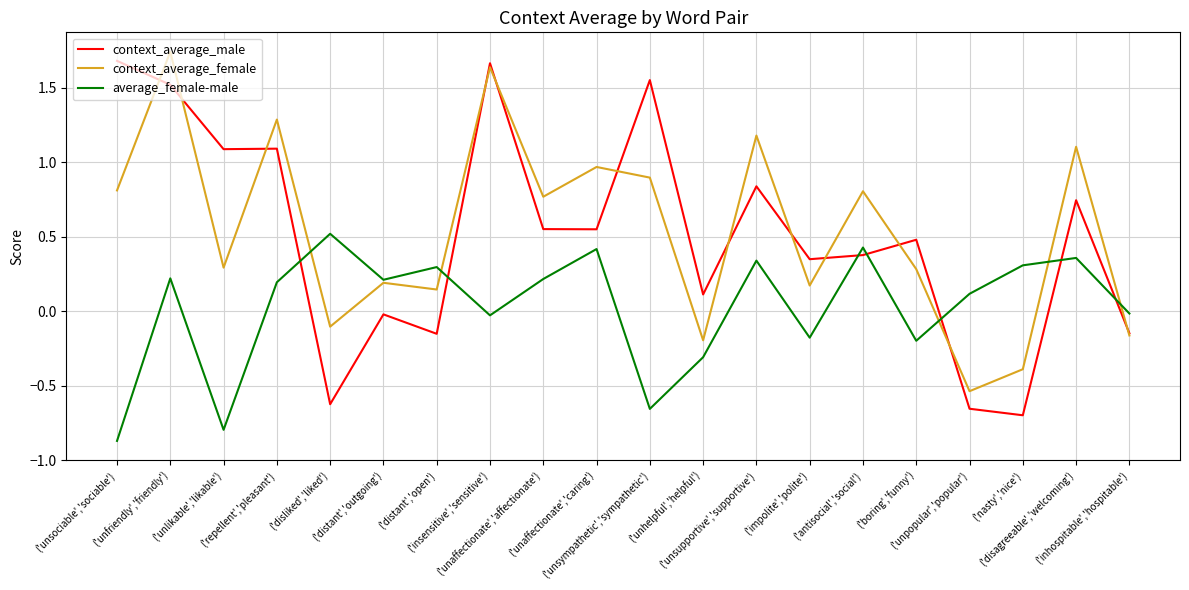

Which series has the largest range (max minus min)?

context_average_male